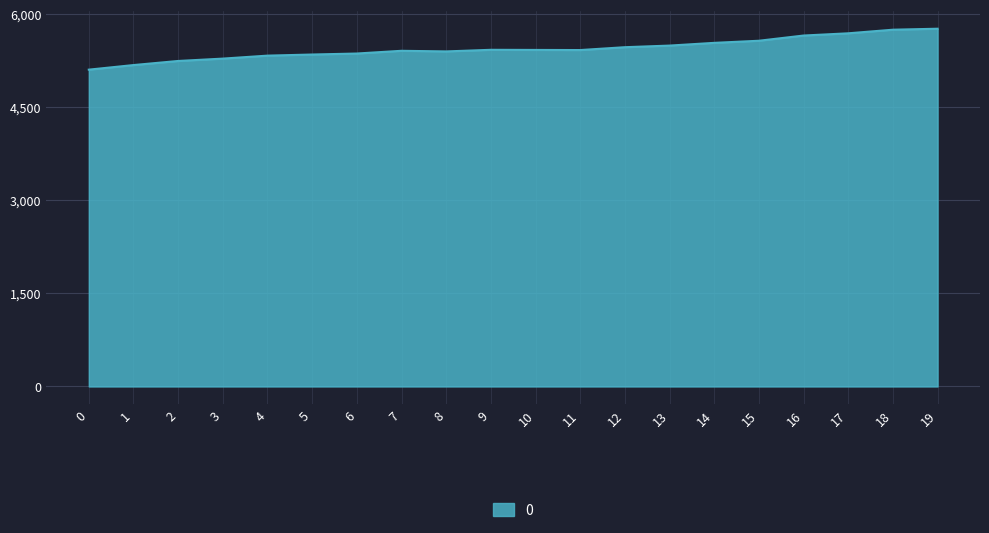

What is the maximum value shown in the chart?

5768